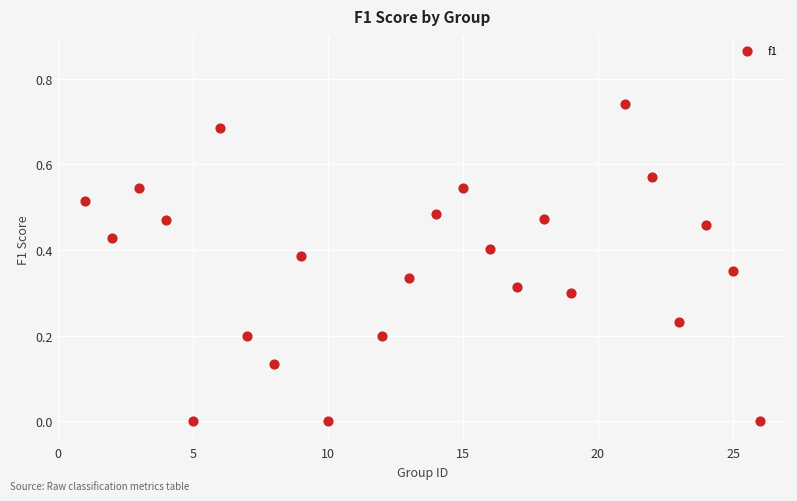

What is the range of X values (max minus min)?

25.0